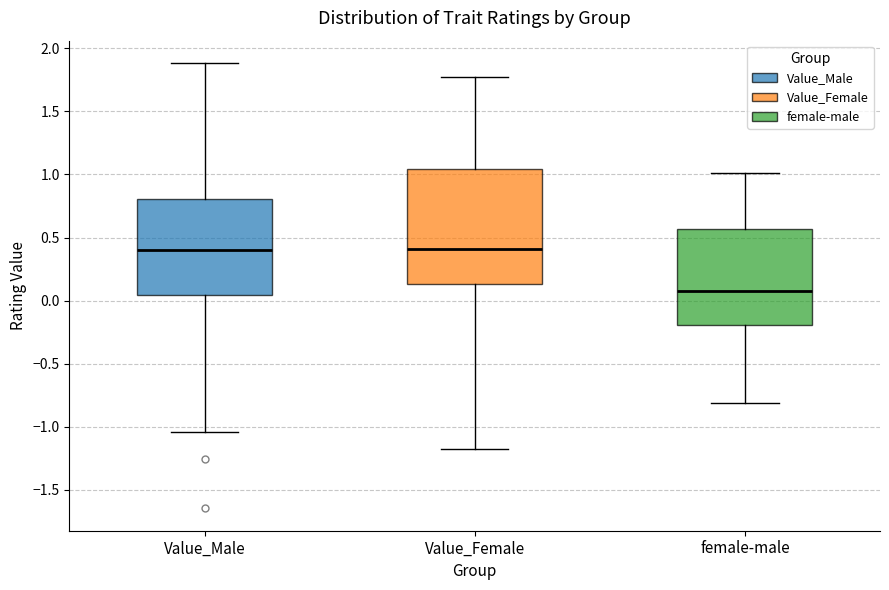

Where is the lower edge of the box for Value_Female on the y-axis? The values are not printed on the chart, so give them approximately, as read against the axis.

0.15